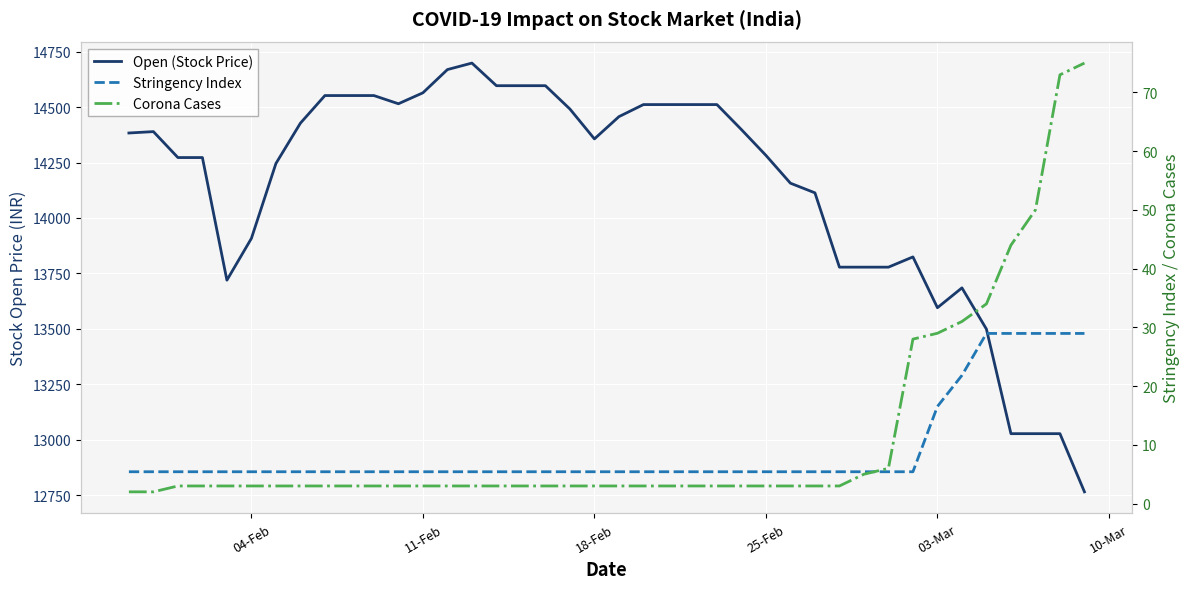

What is the maximum value shown in the chart?

14698.1